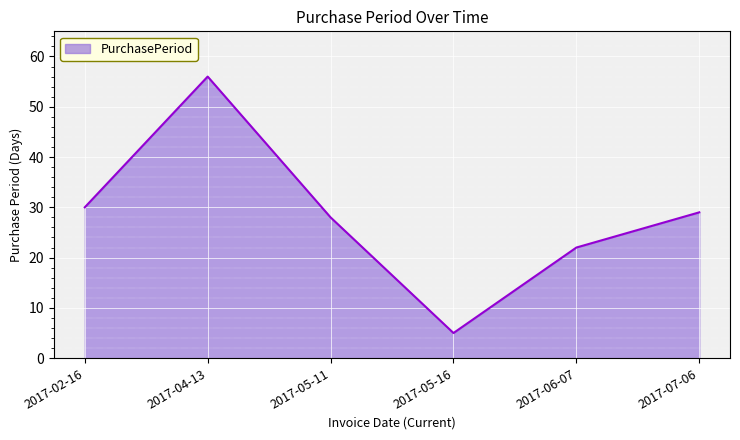

Where is the first local maximum?

2017-04-13